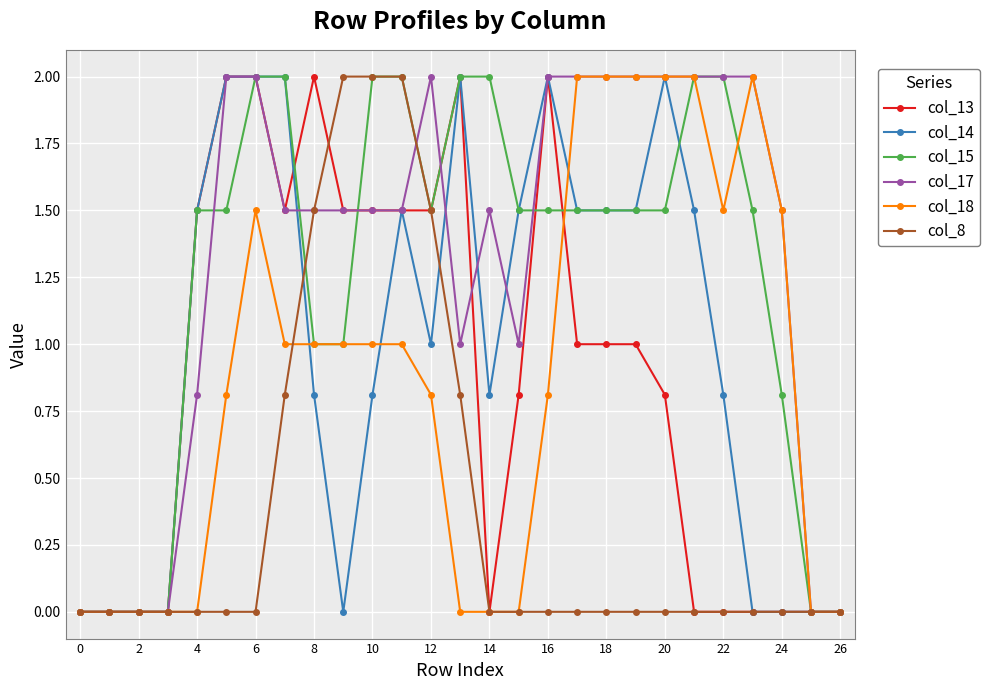

Does the chart have visible grid lines?

Yes